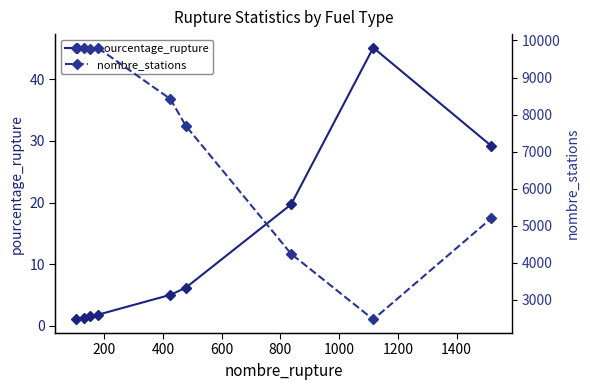

What is the difference between the second highest and minimum values in the nombre_stations series?

7330.0